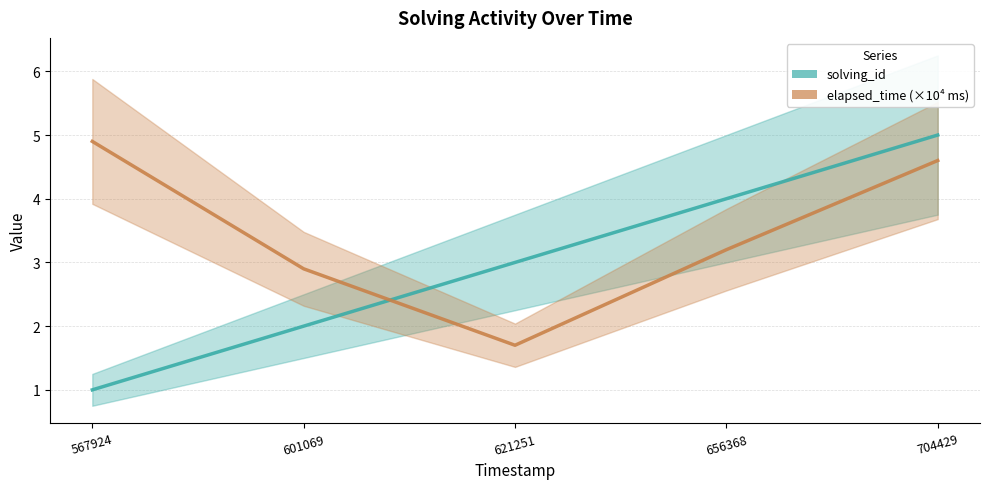

Reading right to left, what are all the values shown in this chart?

solving_id: 5.0	4.0	3.0	2.0	1.0
elapsed_time (×10⁴ ms): 4.6	3.2	1.7	2.9	4.9